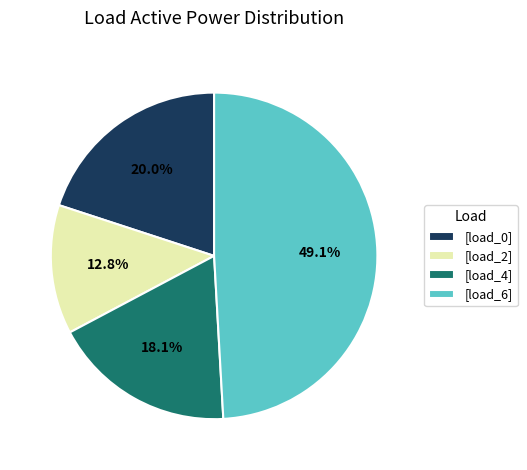

How many slices are in this pie chart?

4